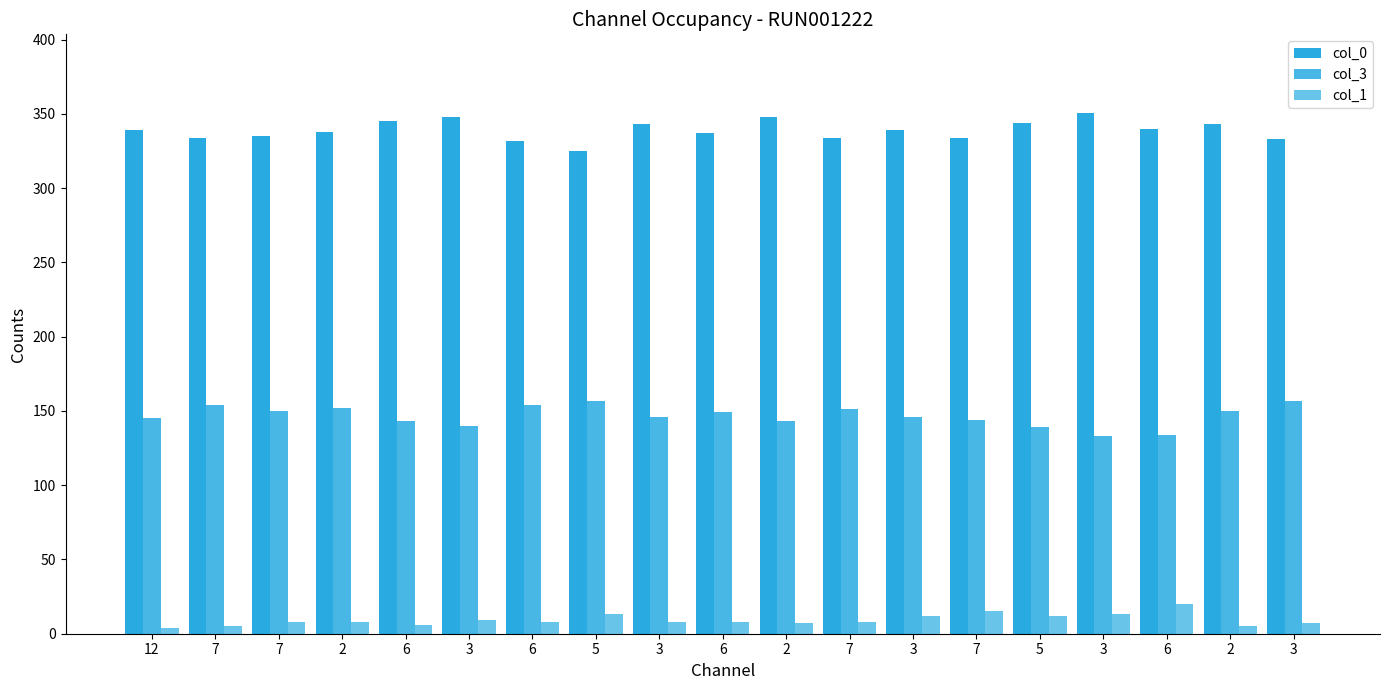

Are the bars horizontal?

No